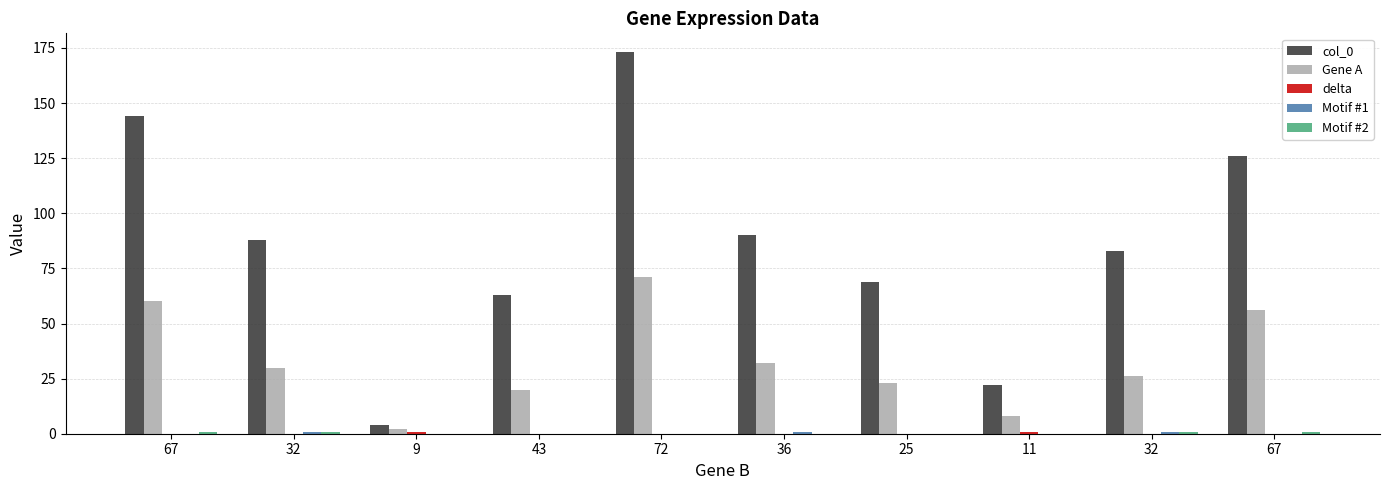

Count the number of categories in the chart.

10